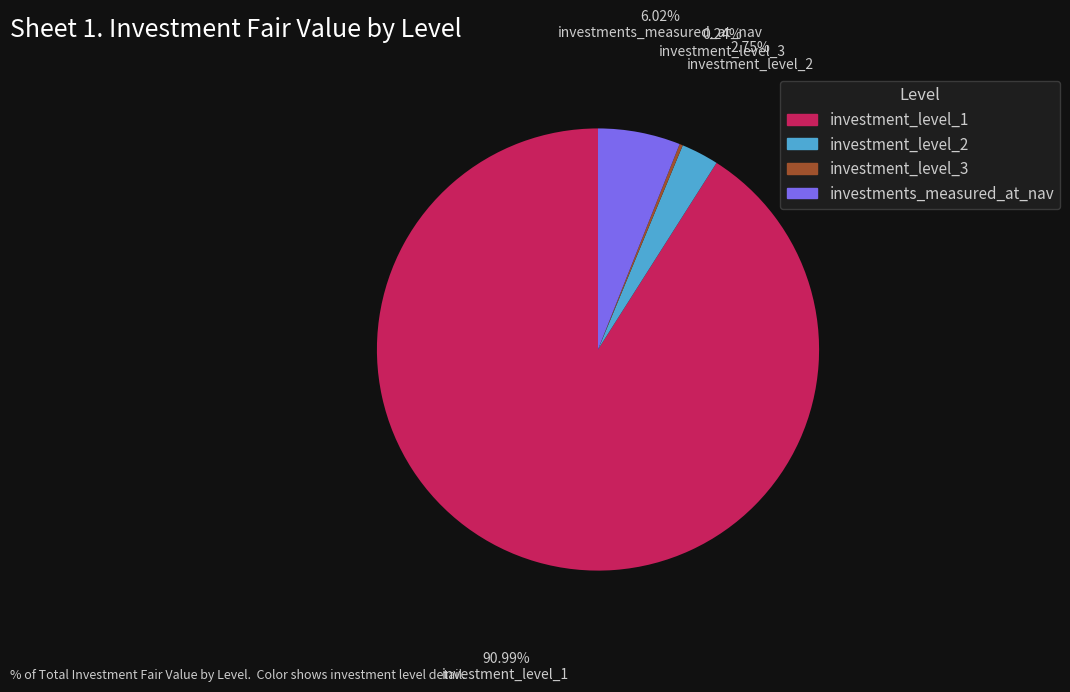

The investment_level_1 slice represents 99% of the pie. True or false?

False